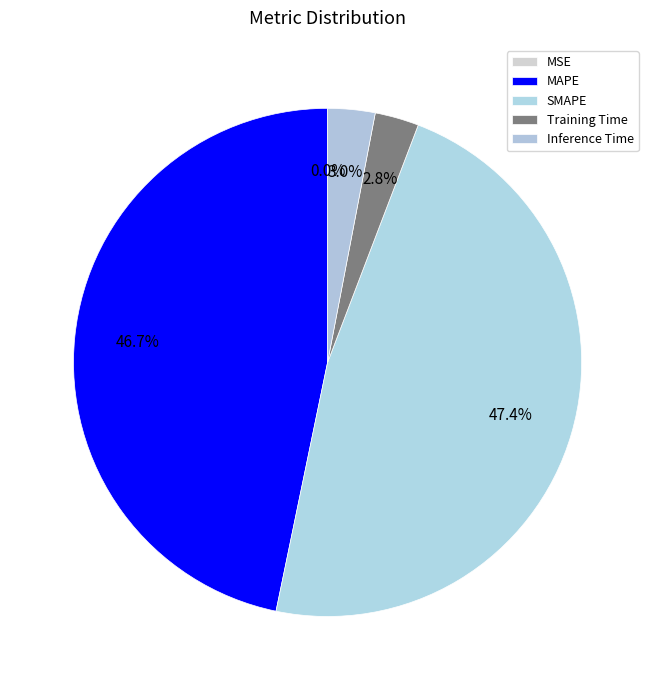

Which category has the smallest portion of the pie?

MSE